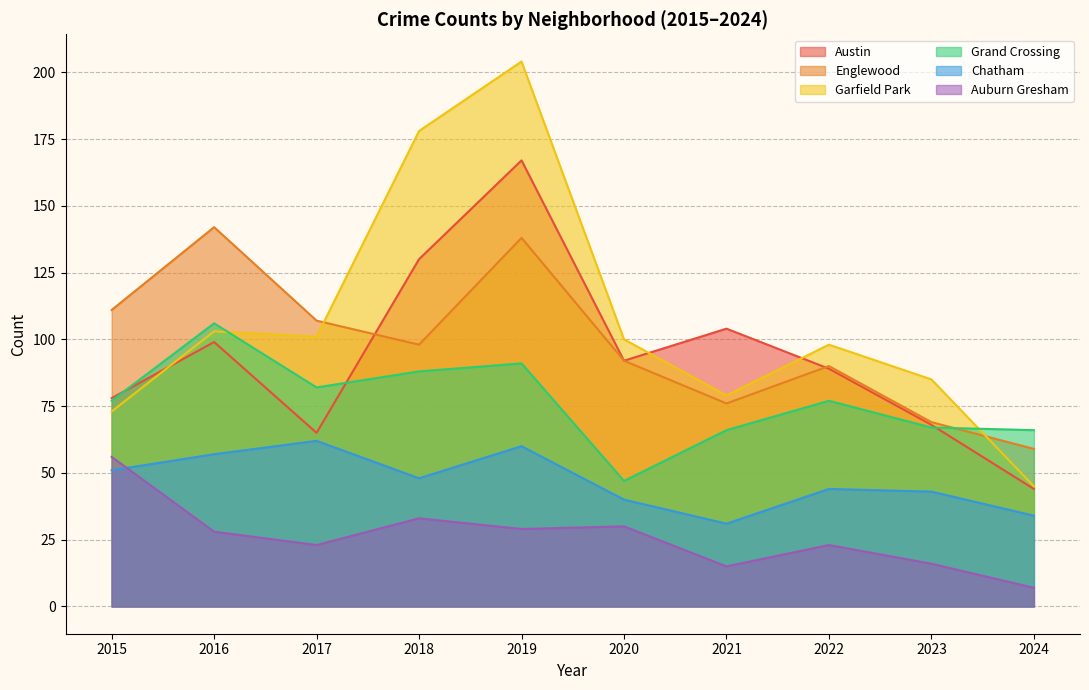

What is the sum of all Garfield Park values?

1066